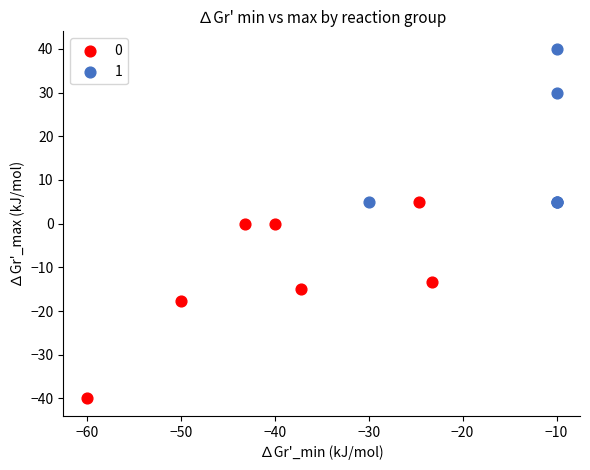

What are all the series names shown in the legend?

0, 1